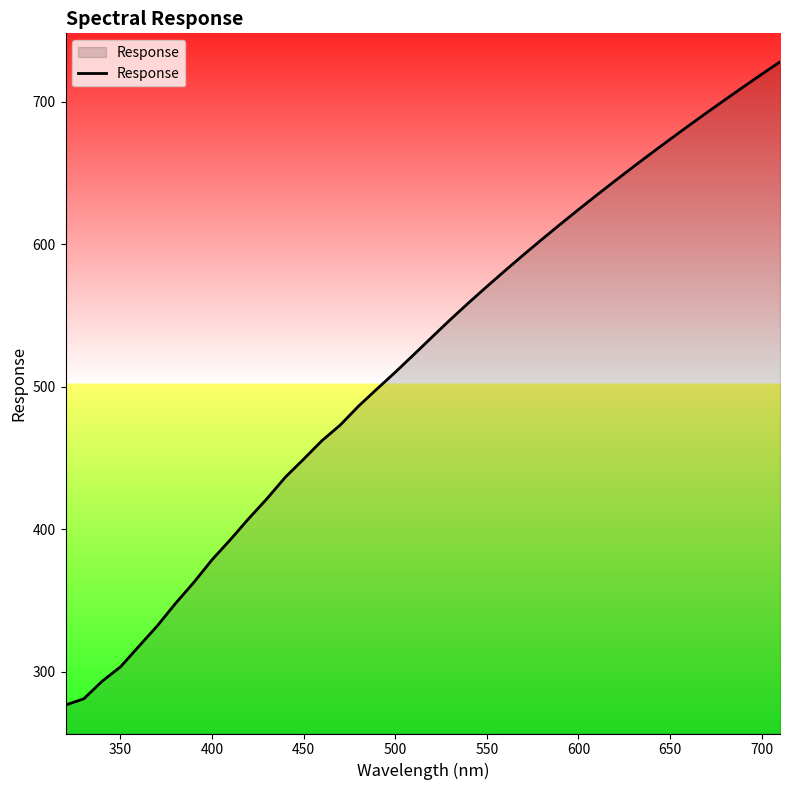

What is the minimum value shown in the chart?

276.7